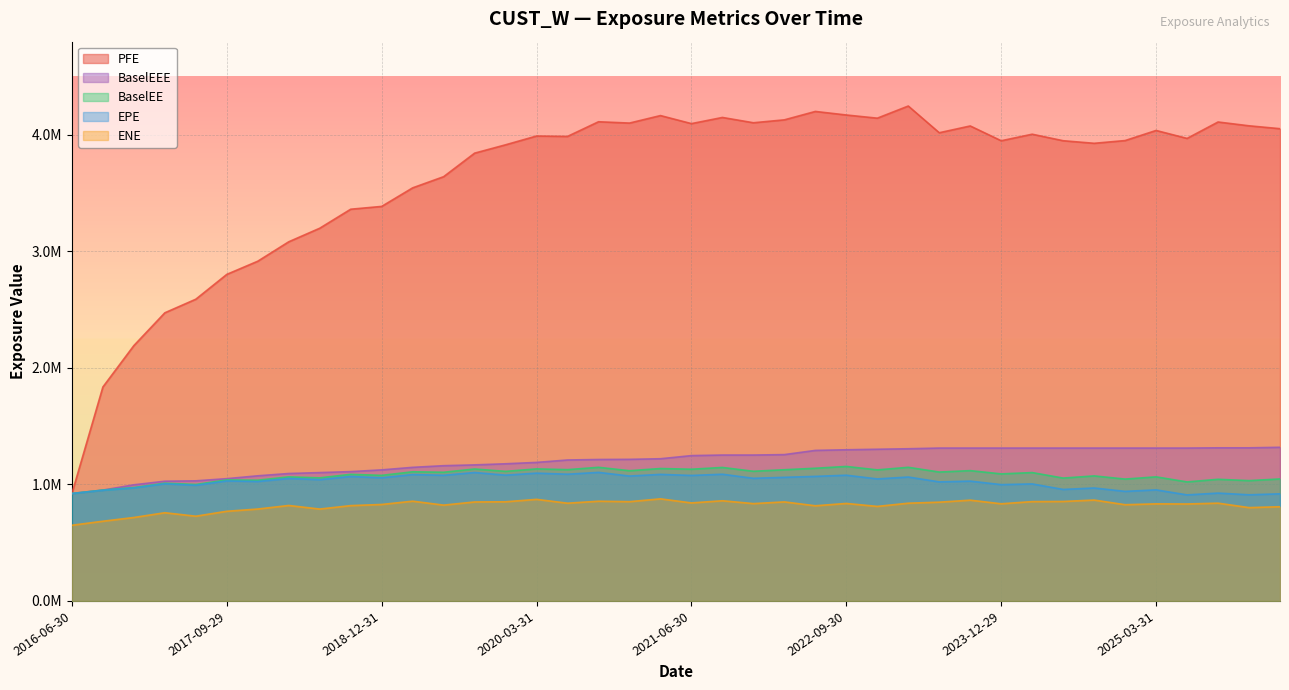

Does the chart display data point markers on the line(s)?

No